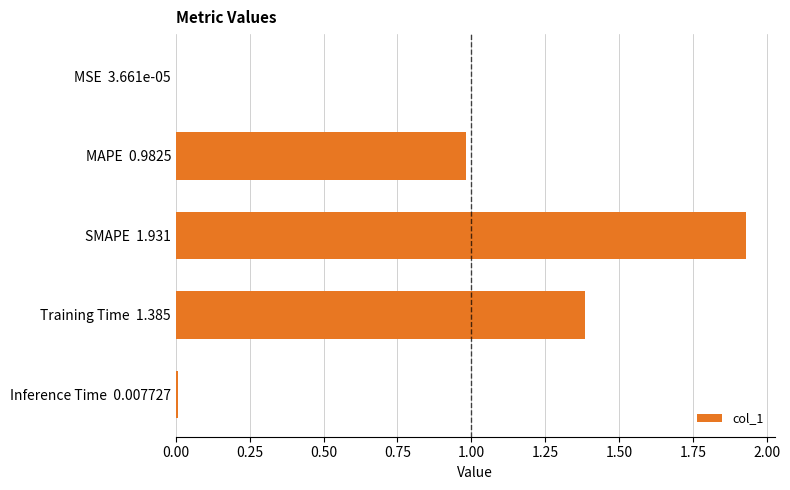

Between Training Time  1.385 and SMAPE  1.931, which is larger?

SMAPE  1.931